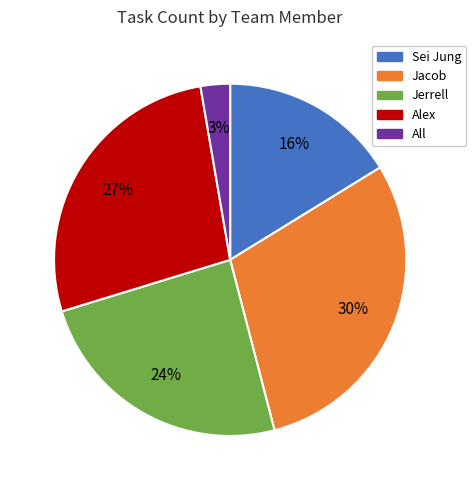

Rank the categories by value from lowest to highest.

All, Sei Jung, Jerrell, Alex, Jacob